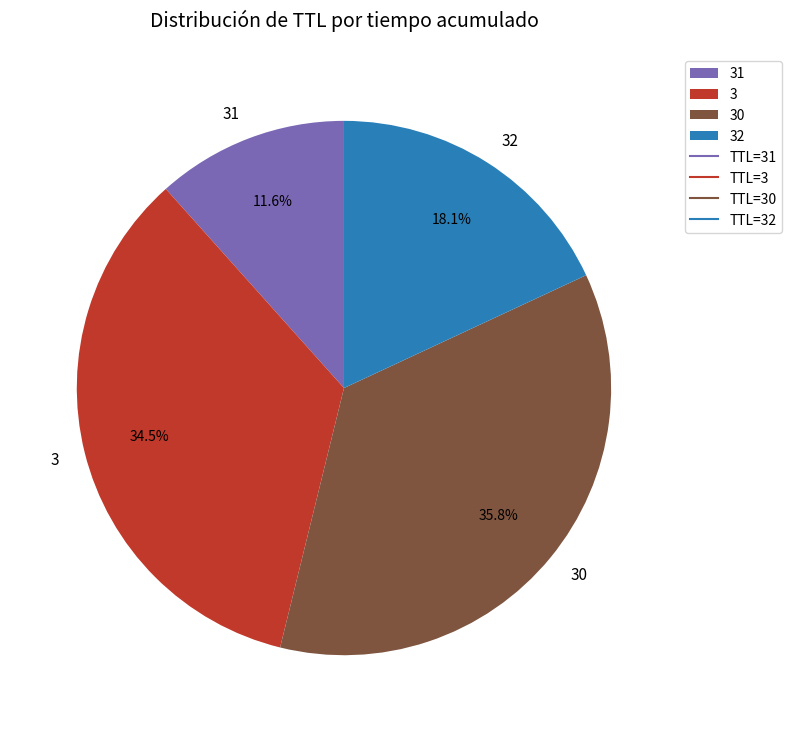

Is there a majority slice in this chart?

No